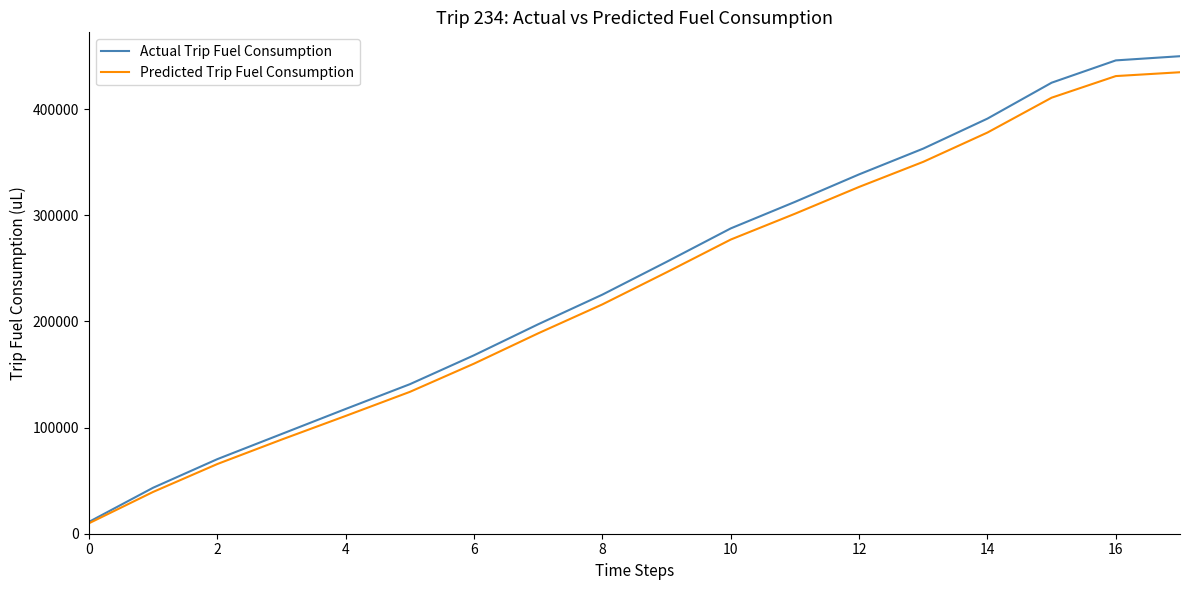

What is the highest value of the Predicted Trip Fuel Consumption series?

434890.5